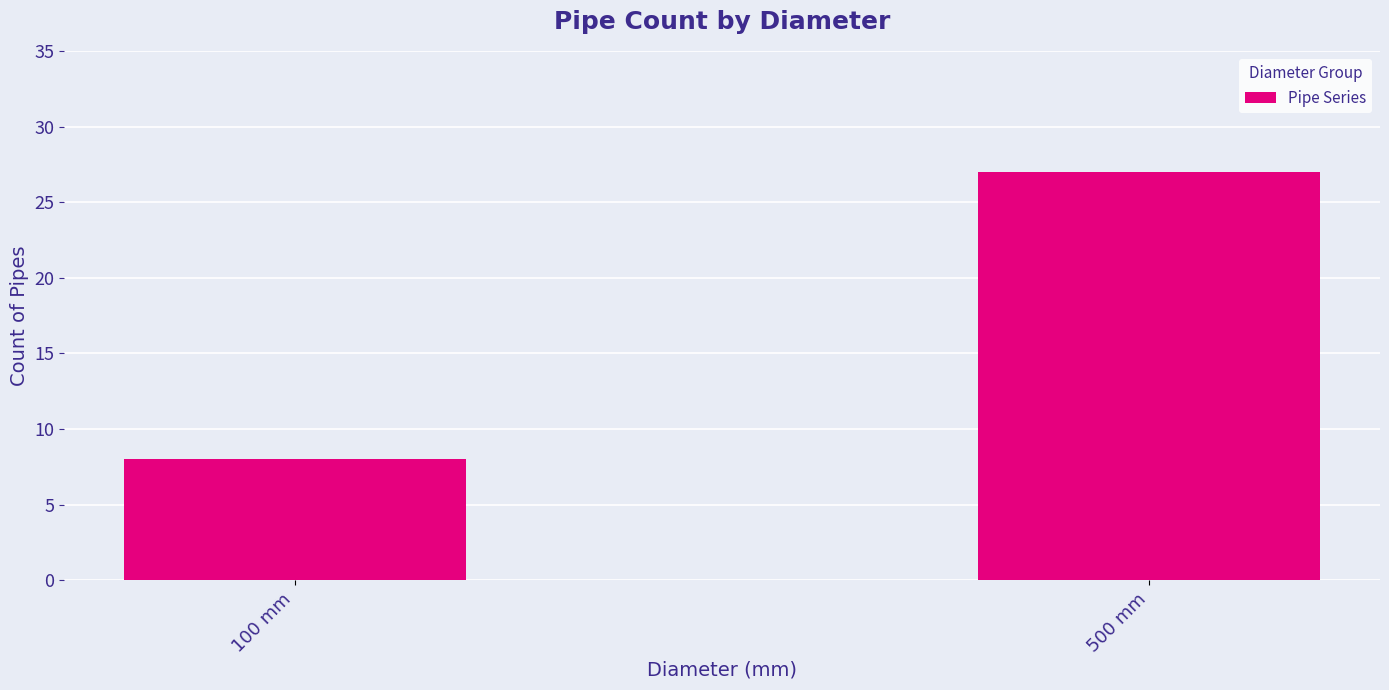

What position from the right is 100 mm?

2